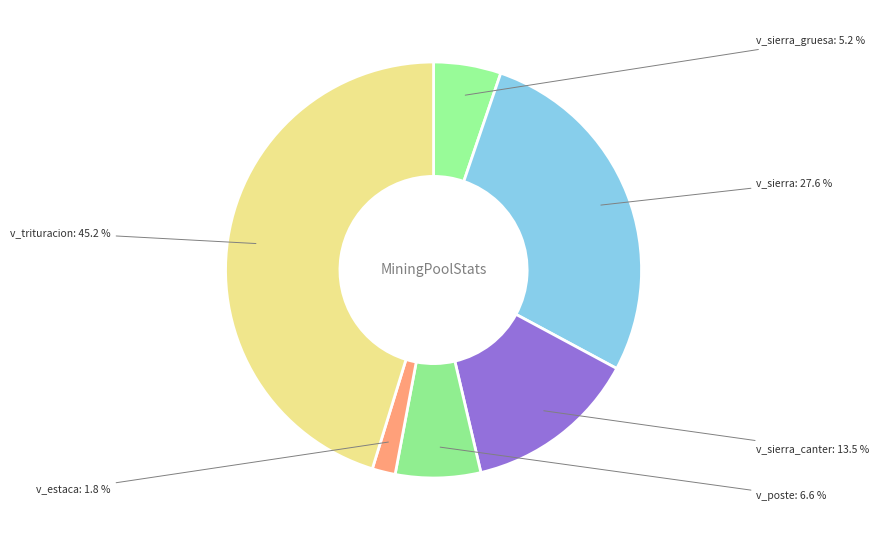

Is v_poste the majority of the pie?

No